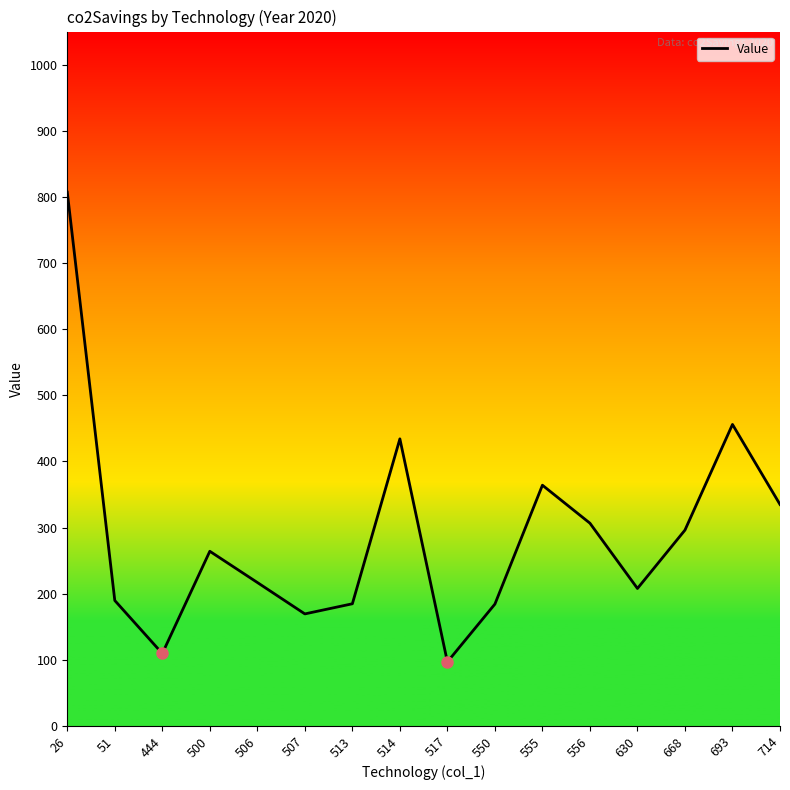

Approximately how many times larger is the value at 630 compared to 506?

1.0